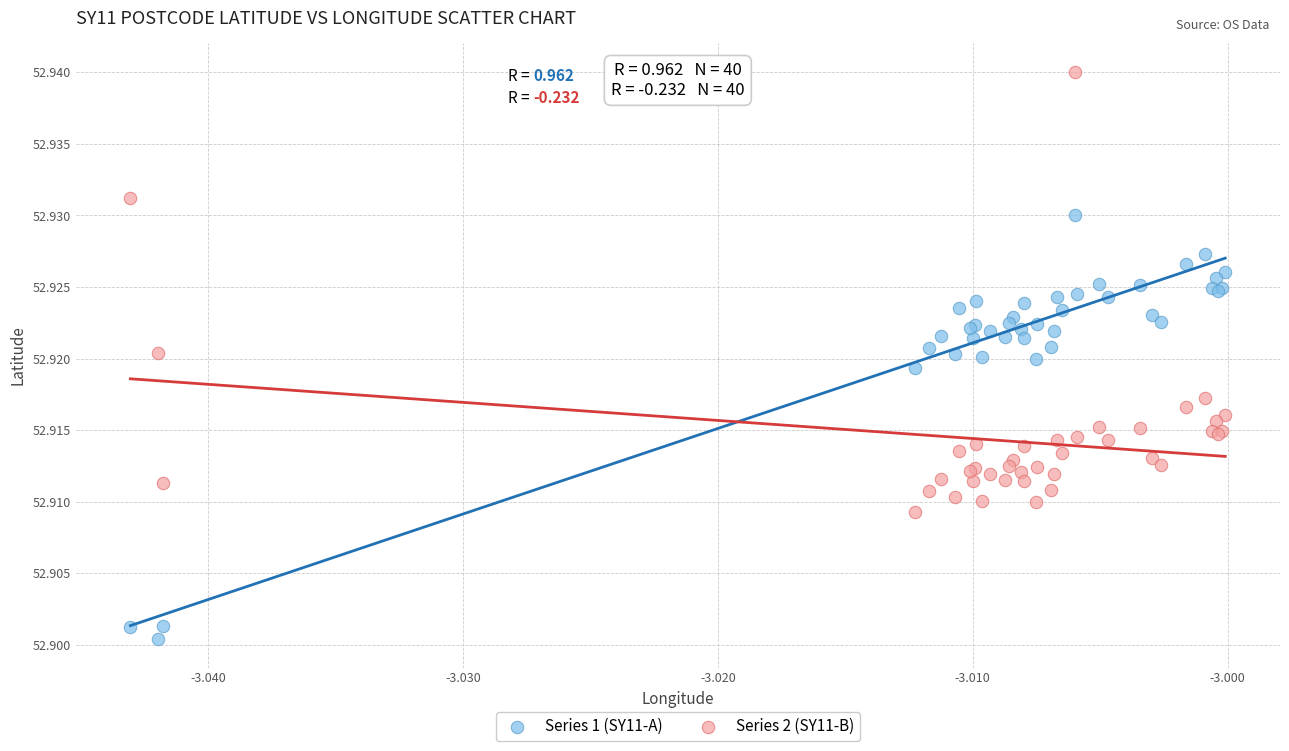

Which series has the largest Y range (max minus min)?

Series 2 (SY11-B)